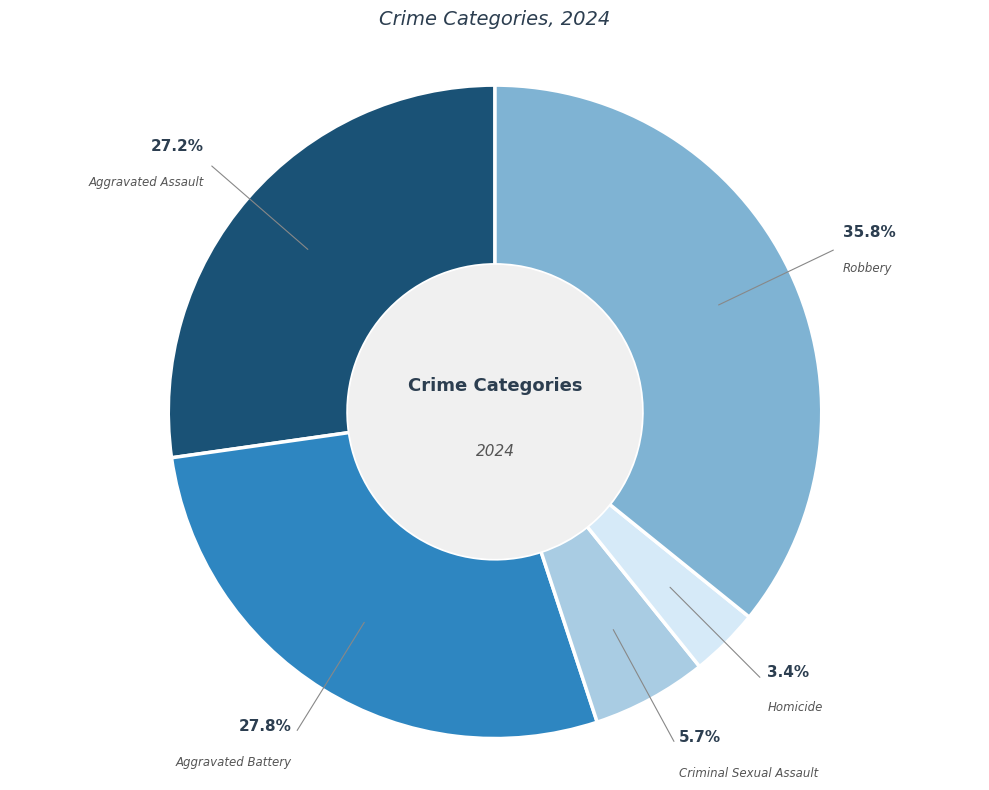

Is there a majority slice in this chart?

No